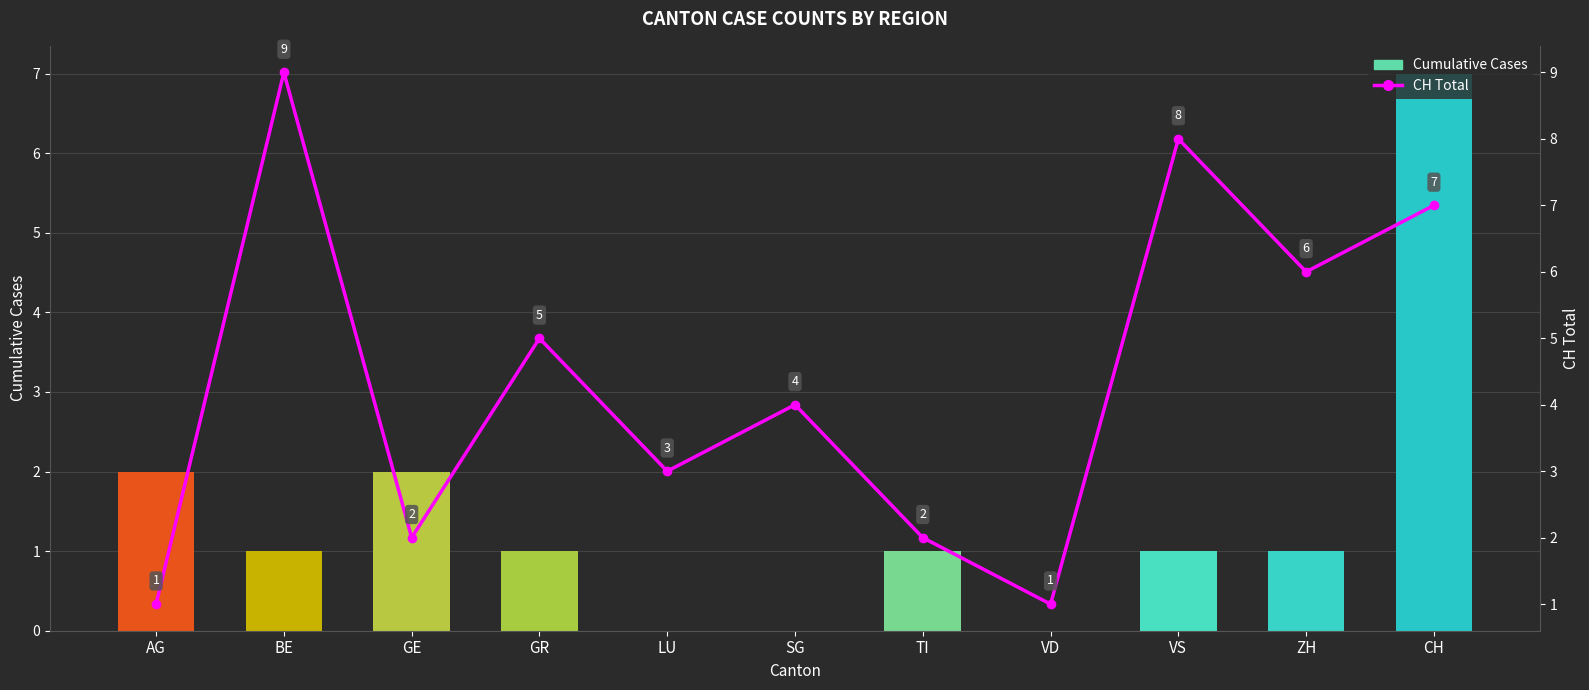

Reading left to right, transcribe all the data shown in this chart.

Cumulative Cases: AG=2	BE=1	GE=2	GR=1	LU=0	SG=0	TI=1	VD=0	VS=1	ZH=1	CH=7
CH Total: AG=1	BE=9	GE=2	GR=5	LU=3	SG=4	TI=2	VD=1	VS=8	ZH=6	CH=7